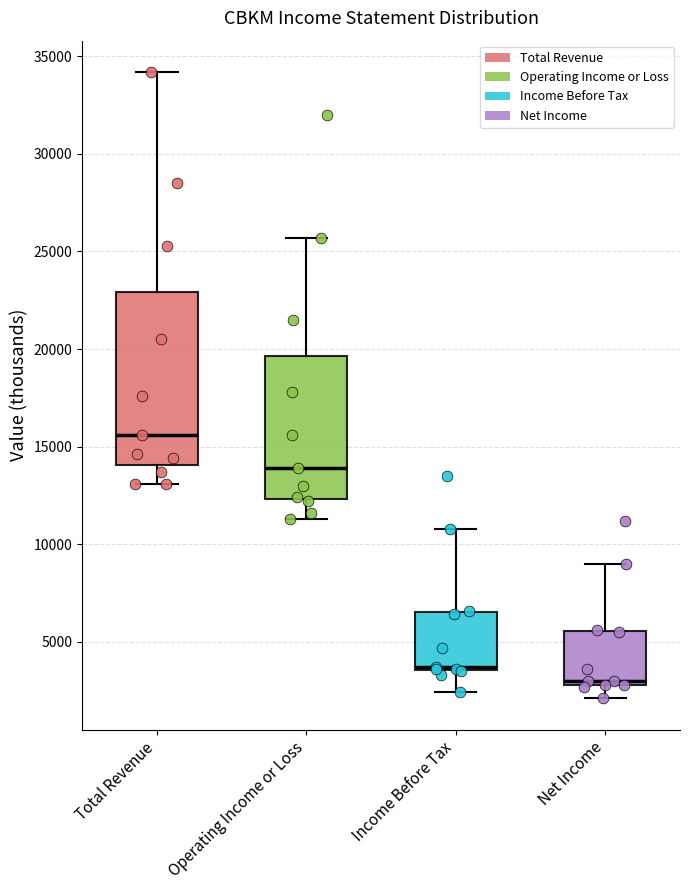

Reading left to right, read every box against the y-axis: the position of its median line, the range the box covers, and the ends of its whiskers. The values are not printed on the chart, so give them approximately, as read against the axis.

Total Revenue: median 15500, box 14000 to 23000, whiskers 13000 to 34000
Operating Income or Loss: median 14000, box 12500 to 19500, whiskers 11500 to 25500
Income Before Tax: median 3500, box 3500 to 6500, whiskers 2500 to 11000
Net Income: median 3000 (just above the box's lower edge), box 3000 to 5500, whiskers 2000 to 9000